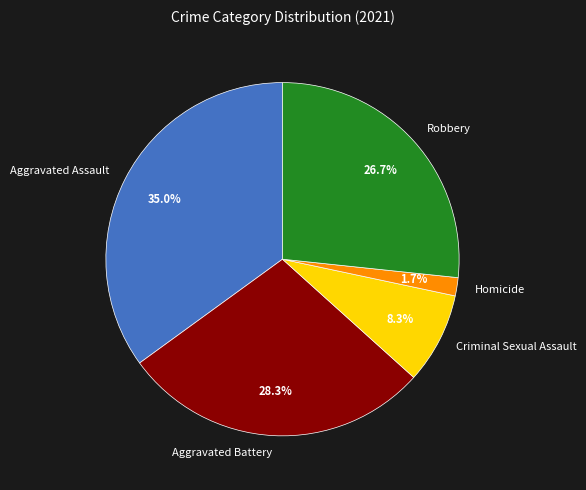

Does Criminal Sexual Assault represent more than half of the total?

No